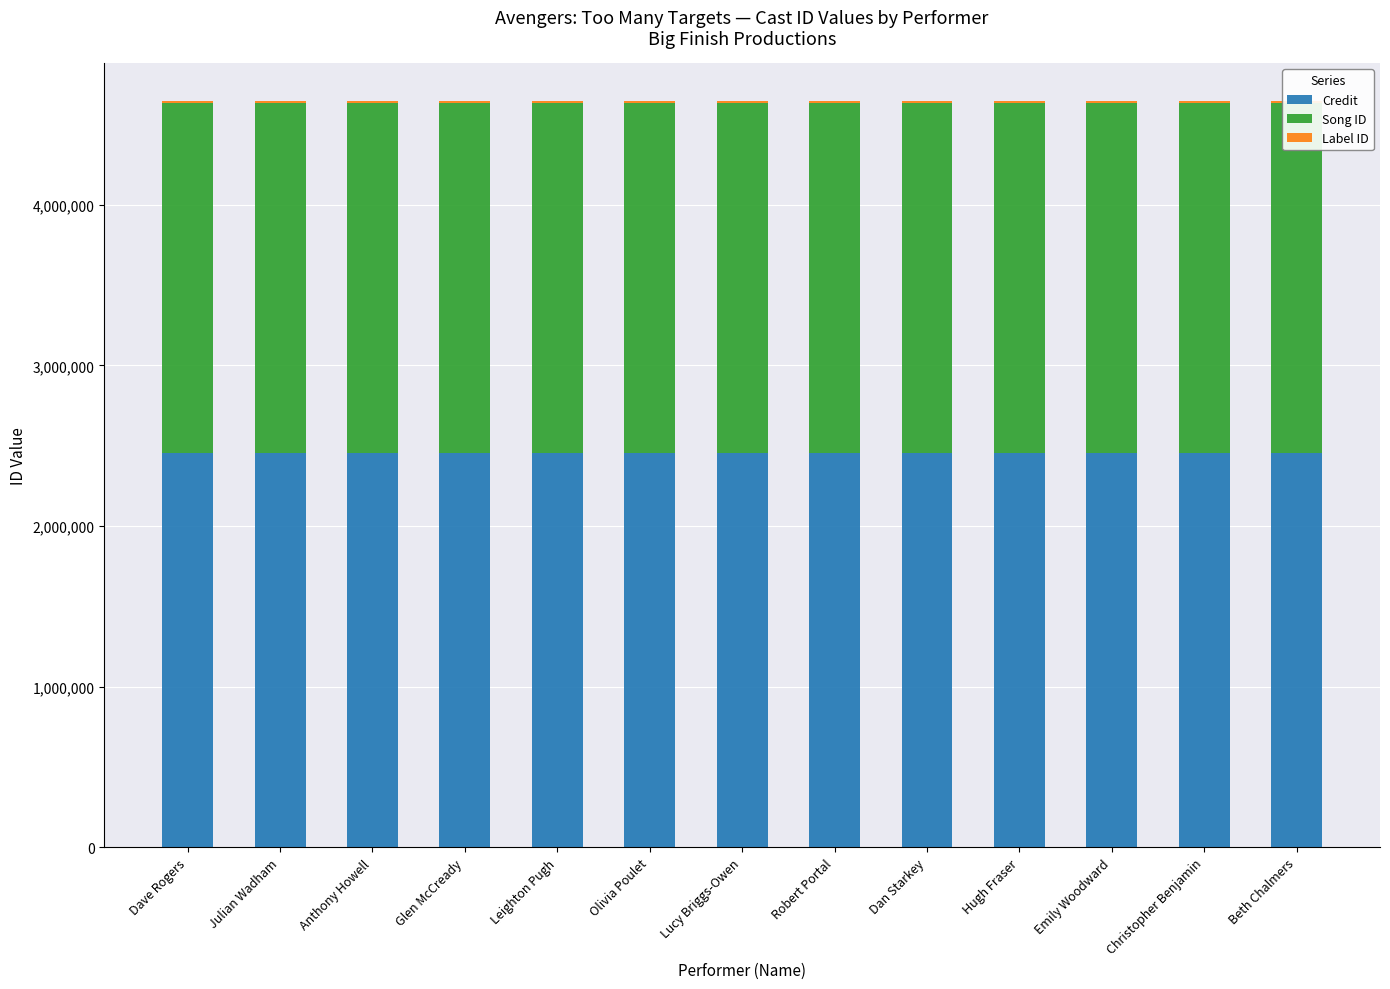

What is the minimum value for Song ID?

2179536